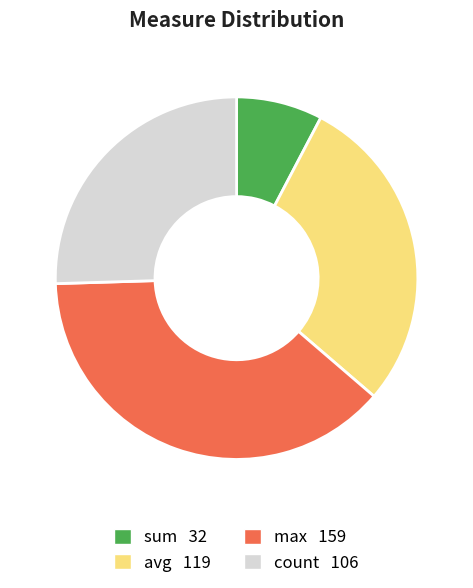

Is the sum of sum and count greater than half?

No